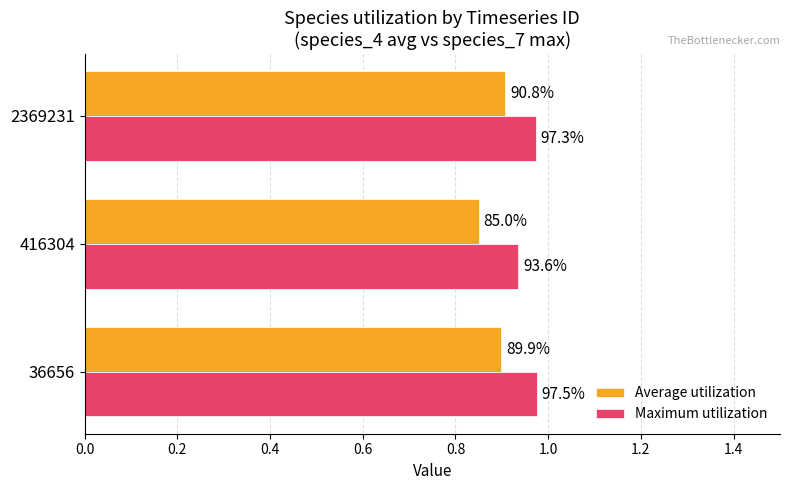

At how many categories does at least one series exceed 0?

3